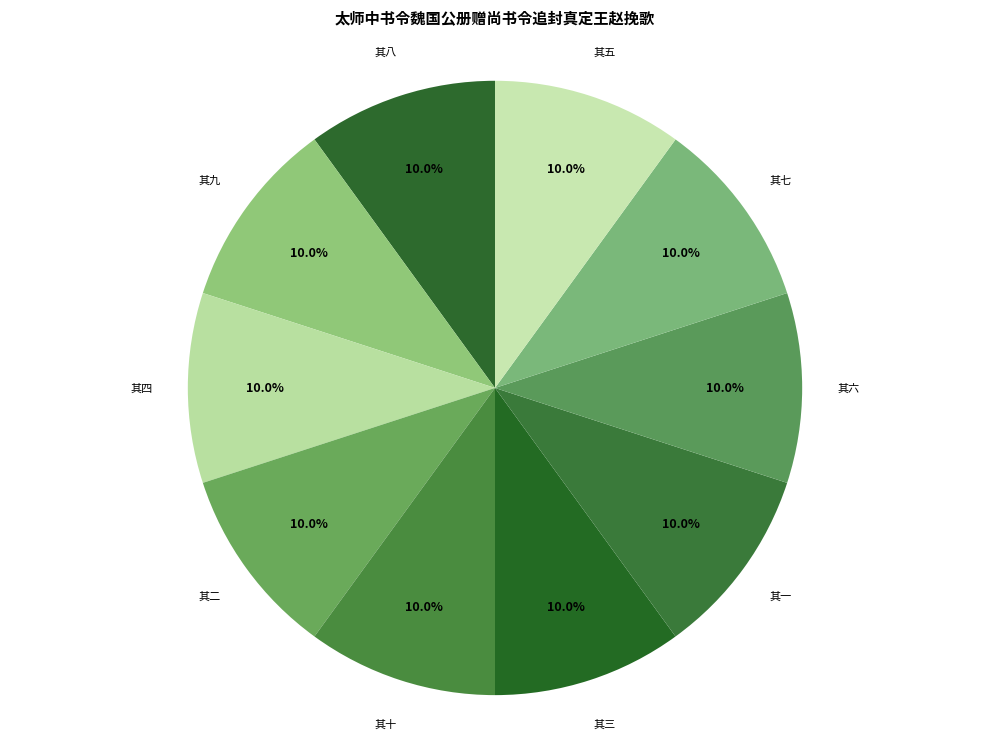

How many segments does this pie chart have?

10